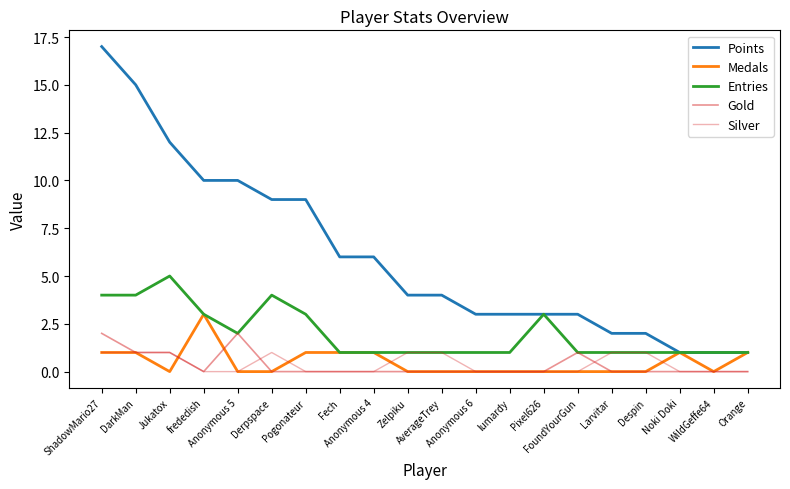

How many categories are shown in the chart?

20